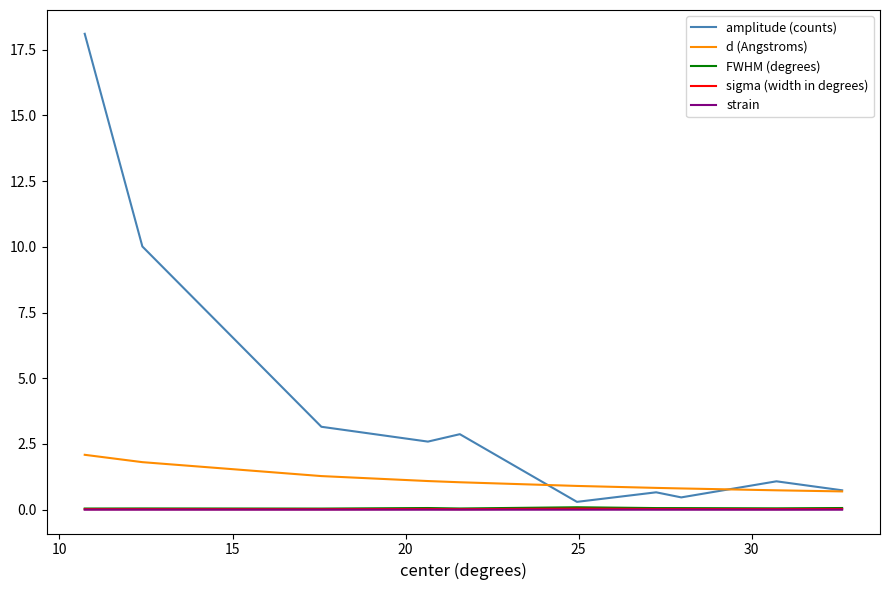

What is the maximum value for d (Angstroms)?

2.1